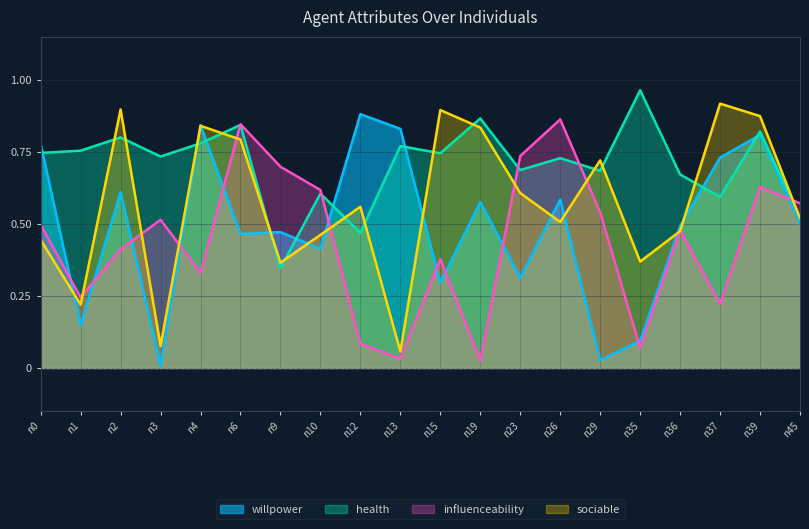

Does the chart display data point markers on the line(s)?

No